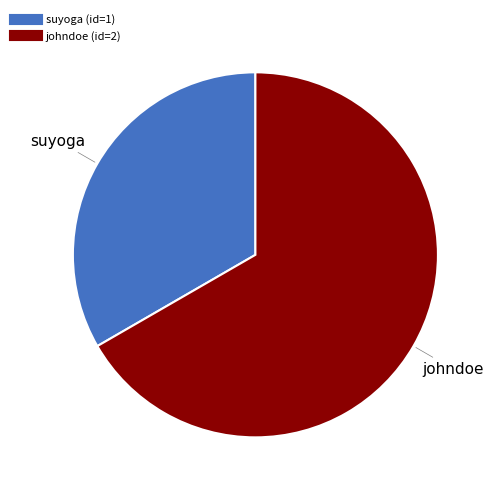

Does suyoga represent more than half of the total?

No